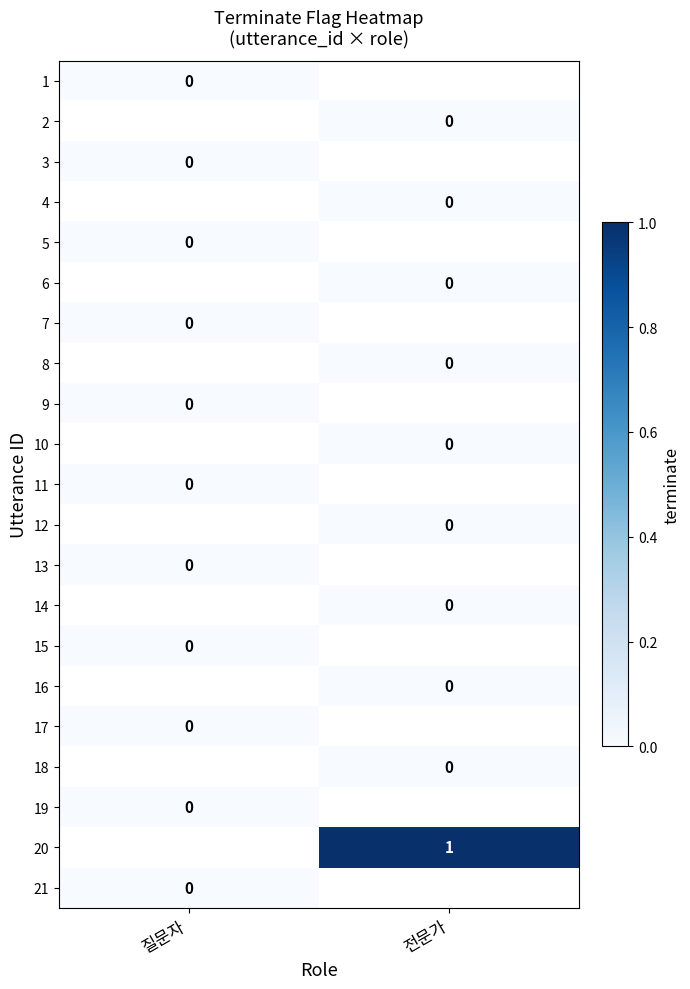

The 20 series shows 1 at 전문가. True or false?

True